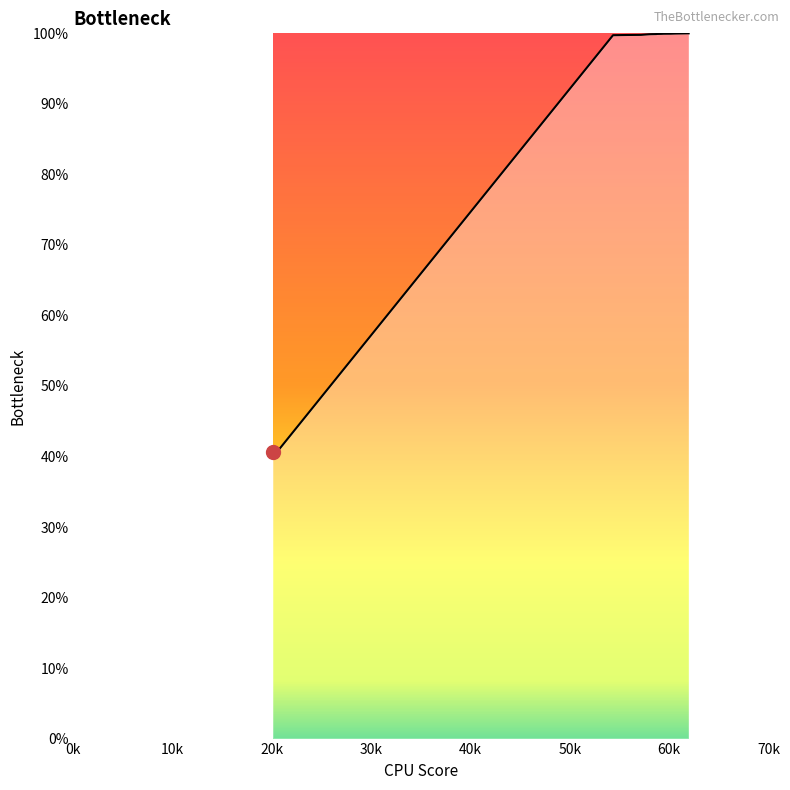

What is the difference between the maximum and minimum values?

59.4